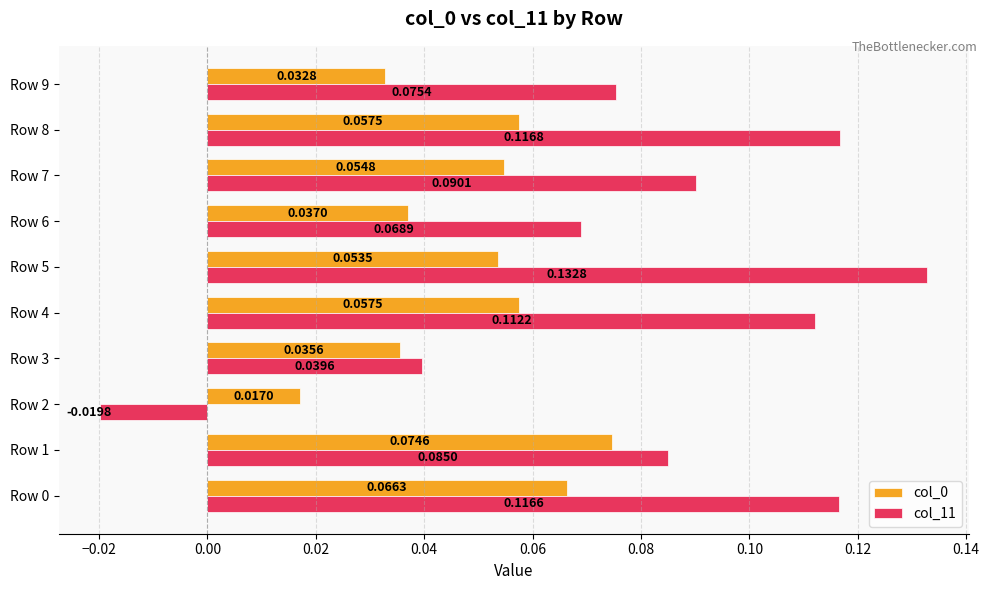

At which label does col_0 reach its peak?

Row 1